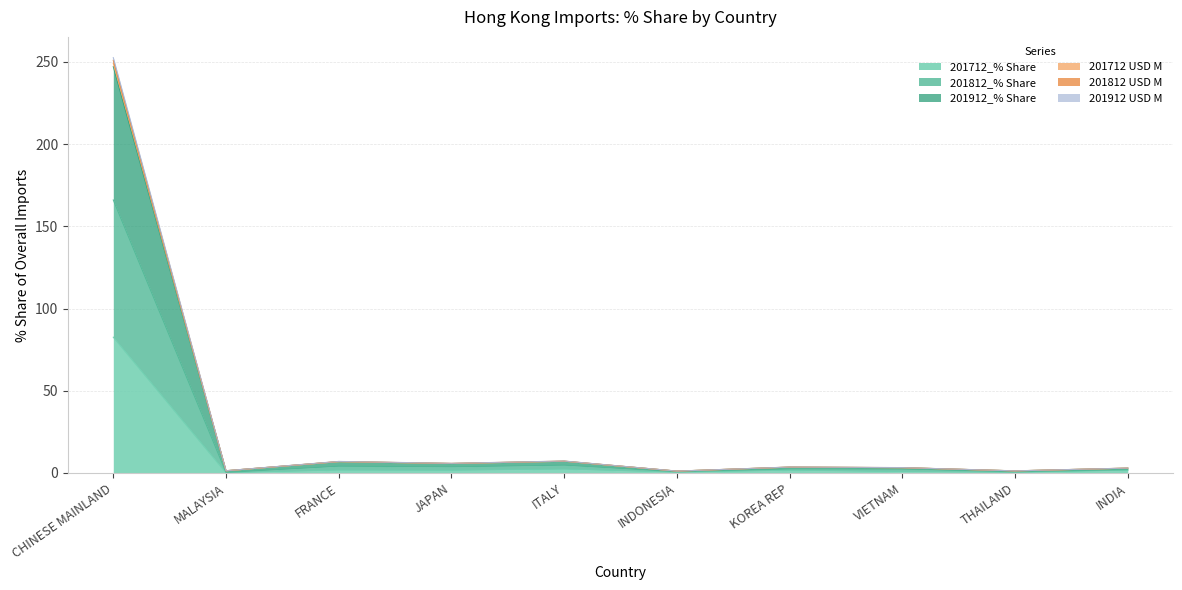

The value of 201912_% Share at VIETNAM is 3.3. True or false?

True